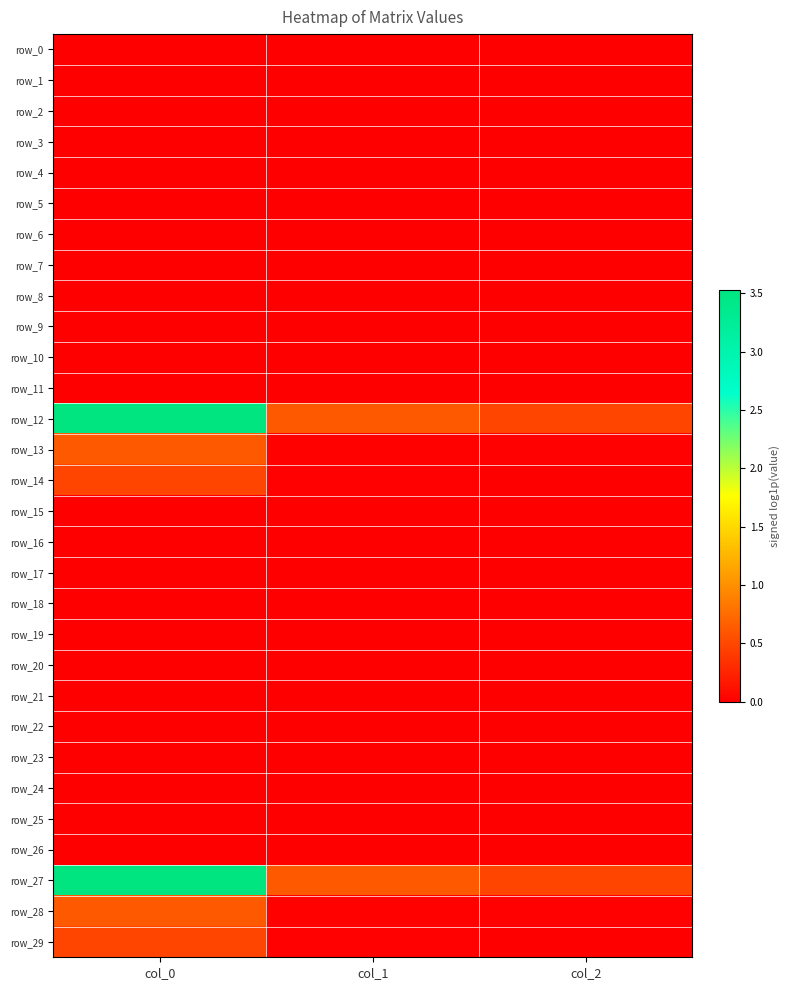

Is the value of row_29 at col_2 greater than the value of row_16 at col_1?

Yes